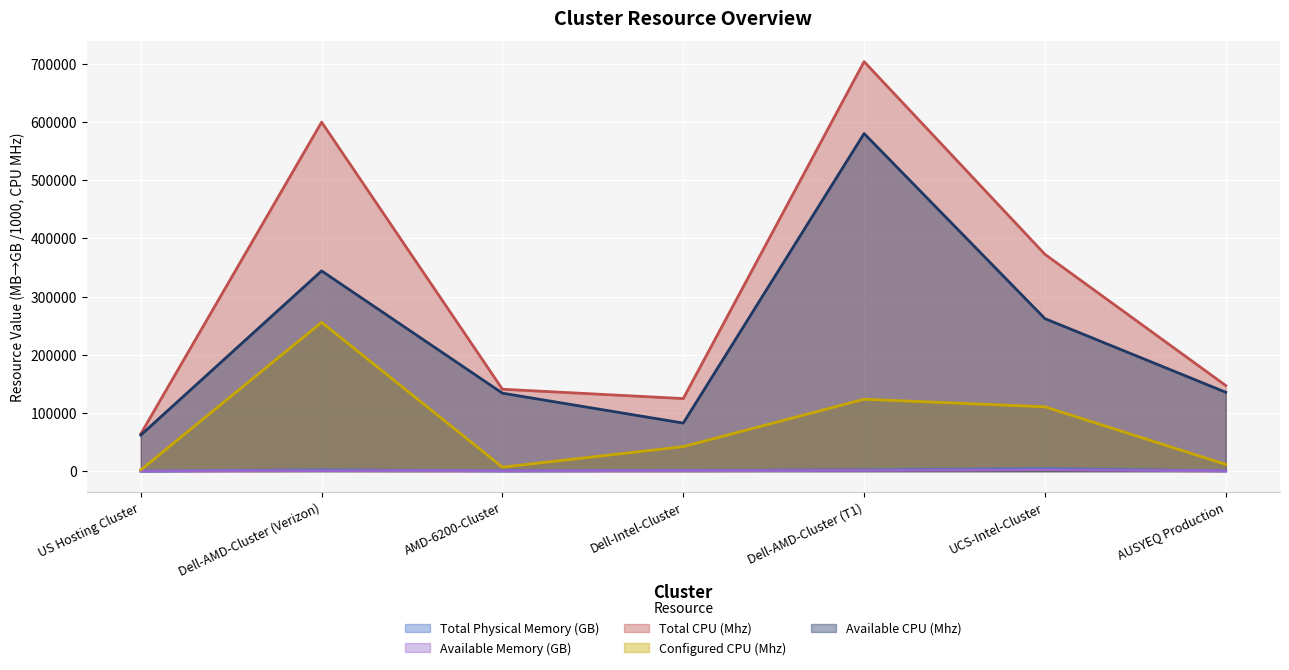

What is the spread (max minus min) of values at US Hosting Cluster?

63926.9